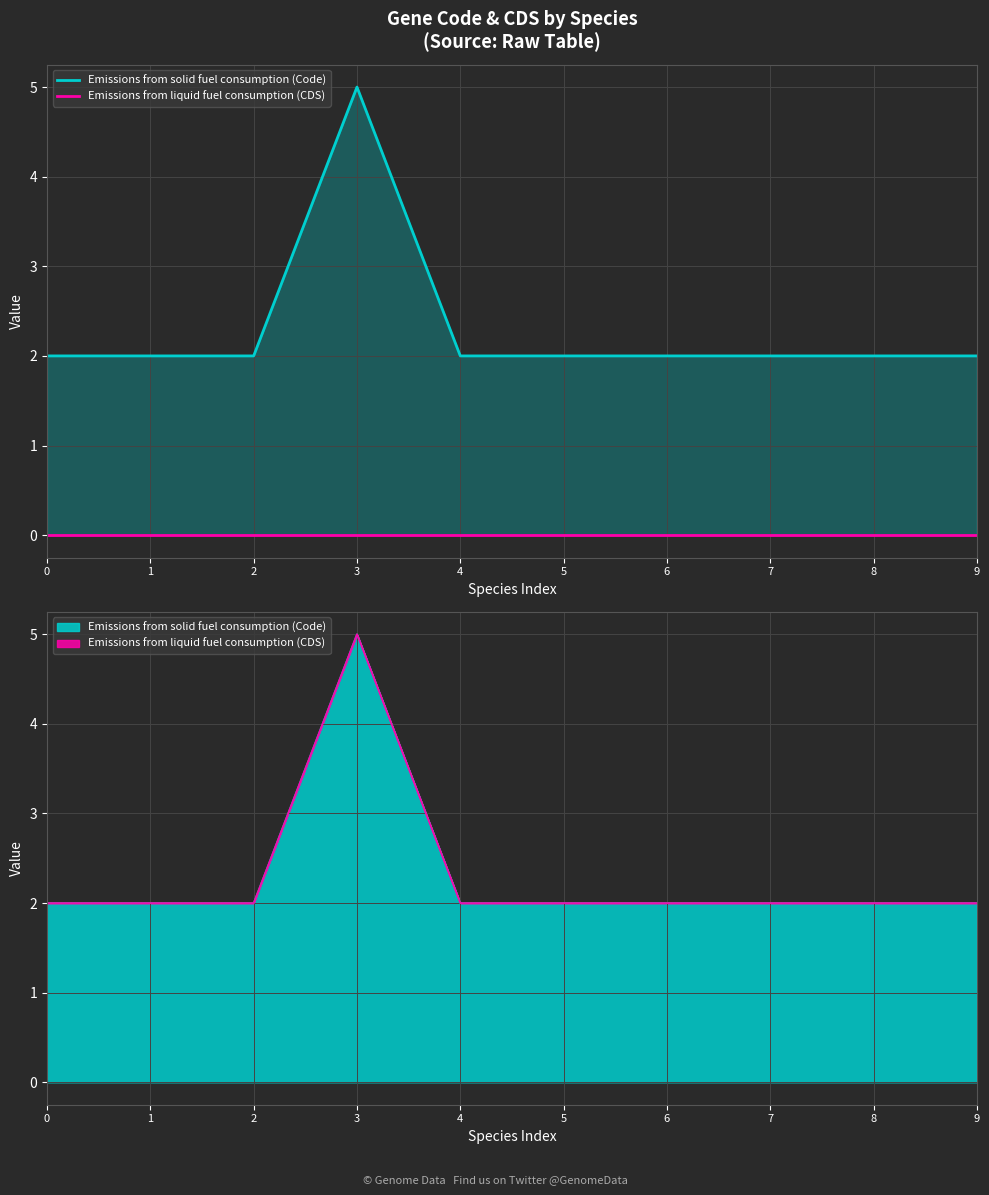

At which category is the sum across all series the highest?

3